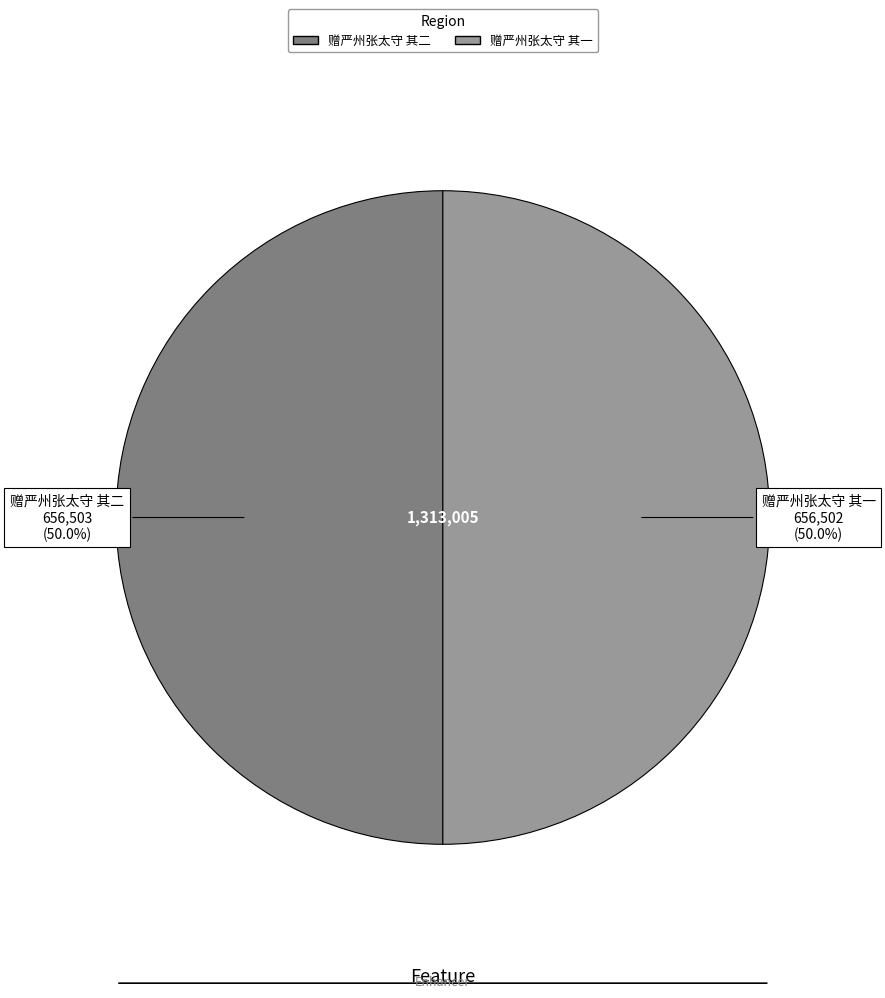

What percentage is the 赠严州张太守 其一 slice, to the nearest percent?

50%